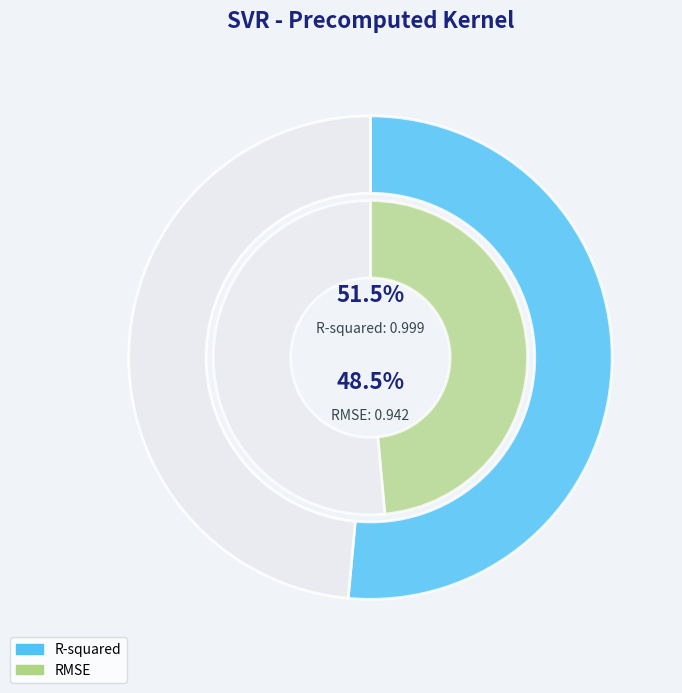

Rank the categories by value from highest to lowest.

R-squared, RMSE